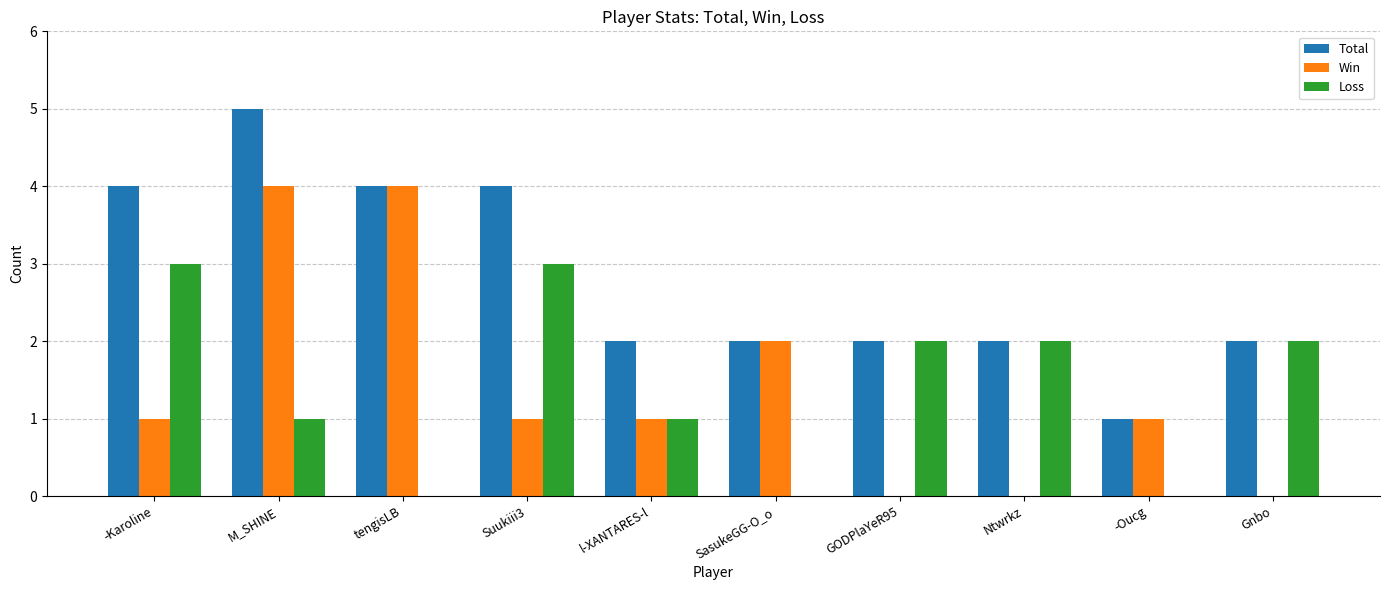

The Total series shows 1 at -Oucg. True or false?

True